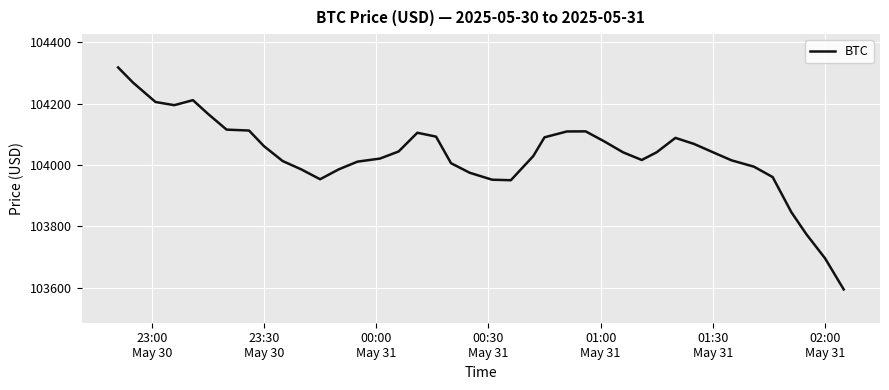

What is the difference between the maximum and minimum values?

723.0